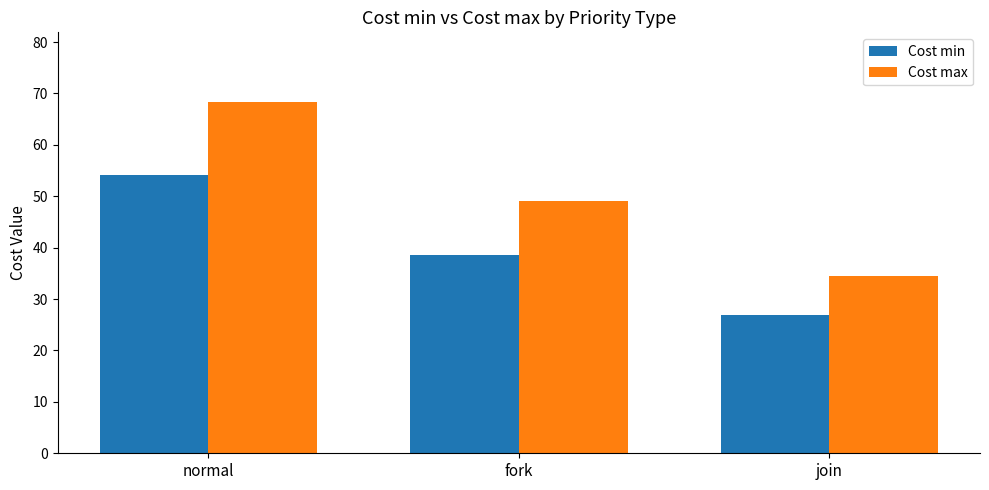

What is the lowest value of the Cost max series?

34.5